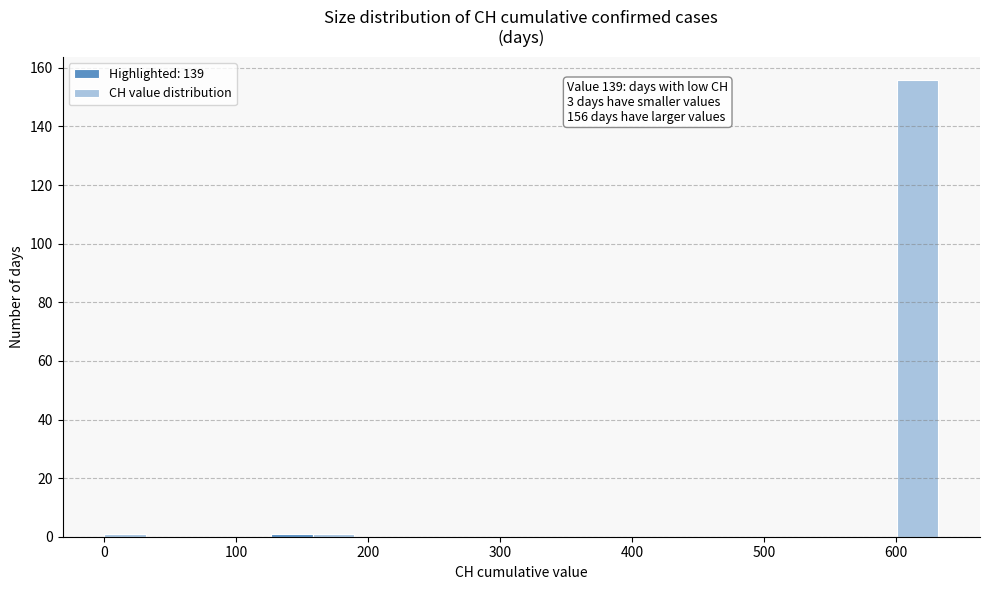

Read against the x-axis, roughly where is the centre of the tallest bar?

620